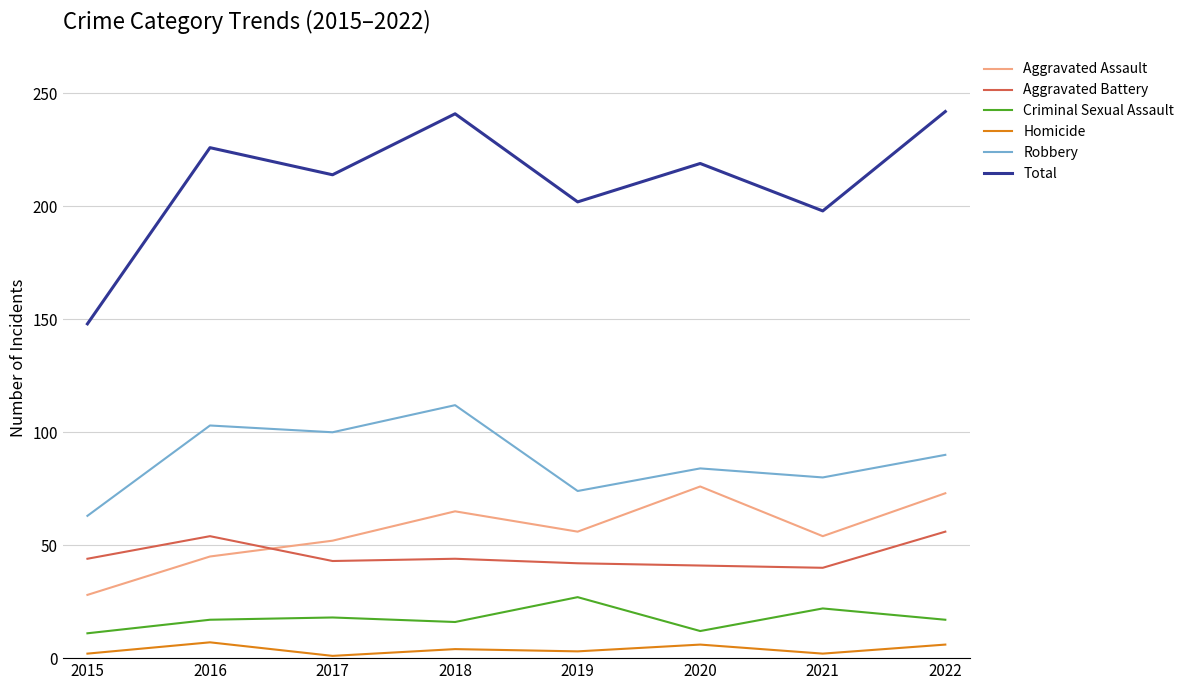

Between 2015 and 2019, which series saw the biggest shift?

Total